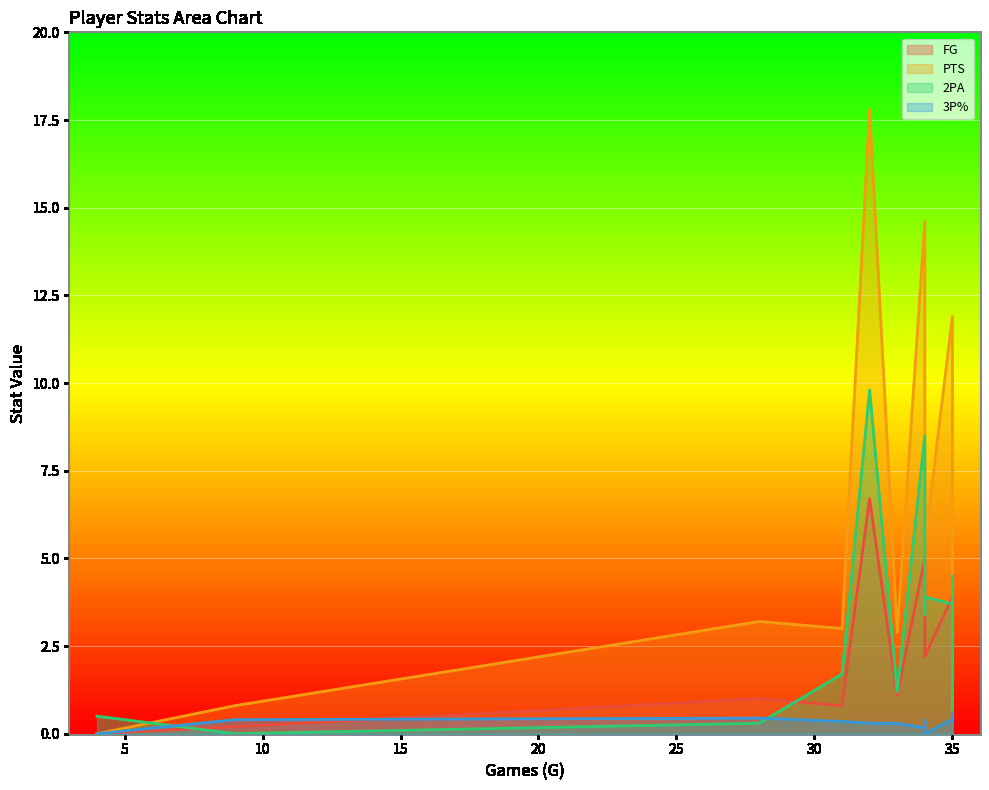

How many lines are shown in the chart?

4